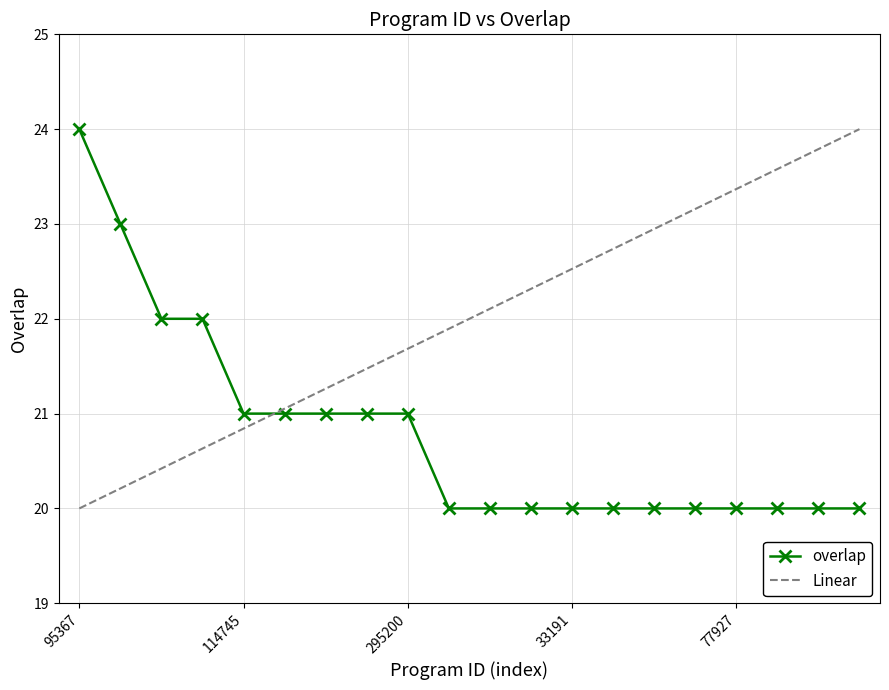

True or false: the data has more than 0 interior local peaks.

False